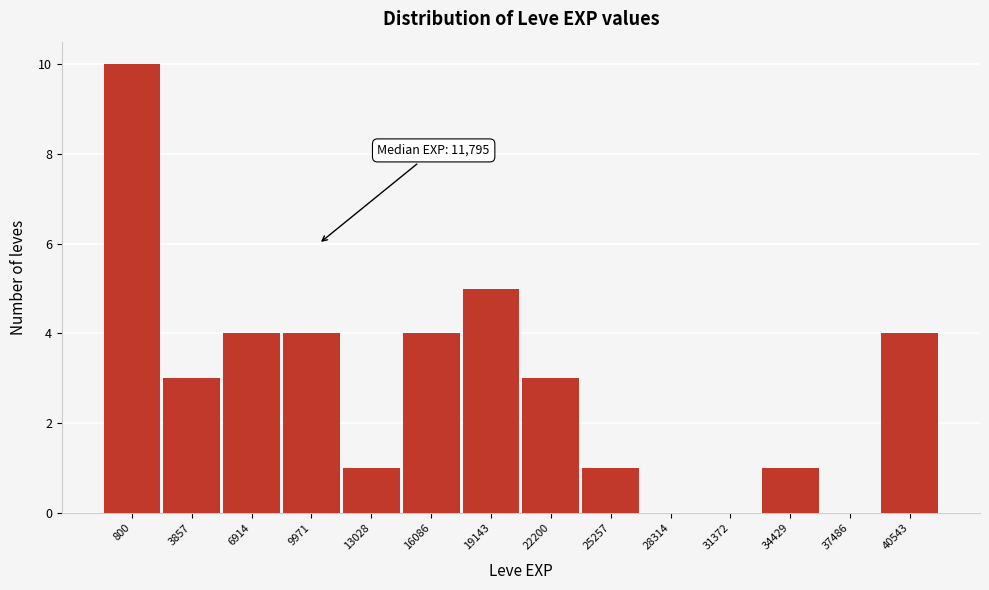

Reading right to left, transcribe all the data shown in this chart.

40543=4	37486=0	34429=1	31372=0	28314=0	25257=1	22200=3	19143=5	16086=4	13028=1	9971=4	6914=4	3857=3	800=10